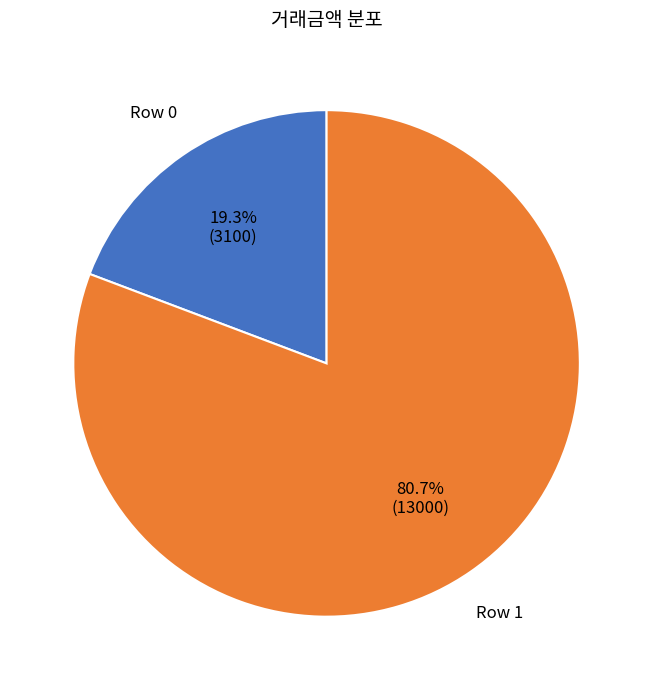

Is there any slice that represents more than half of the pie?

Yes